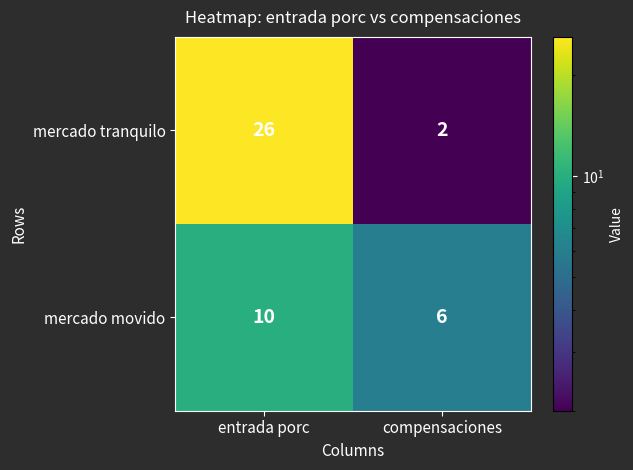

Count the number of data series in this chart.

2